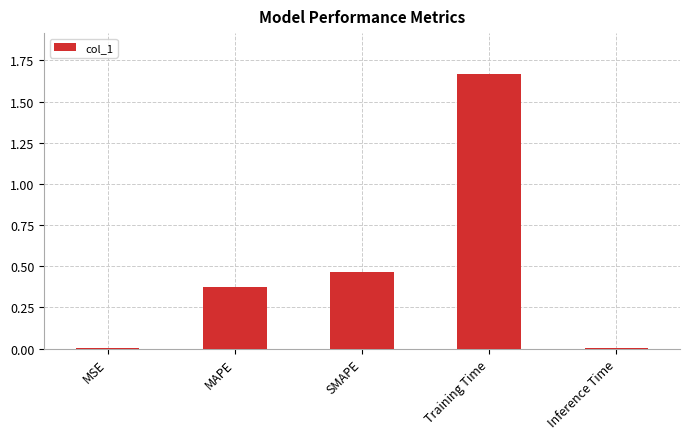

Which has a higher value, SMAPE or Inference Time?

SMAPE